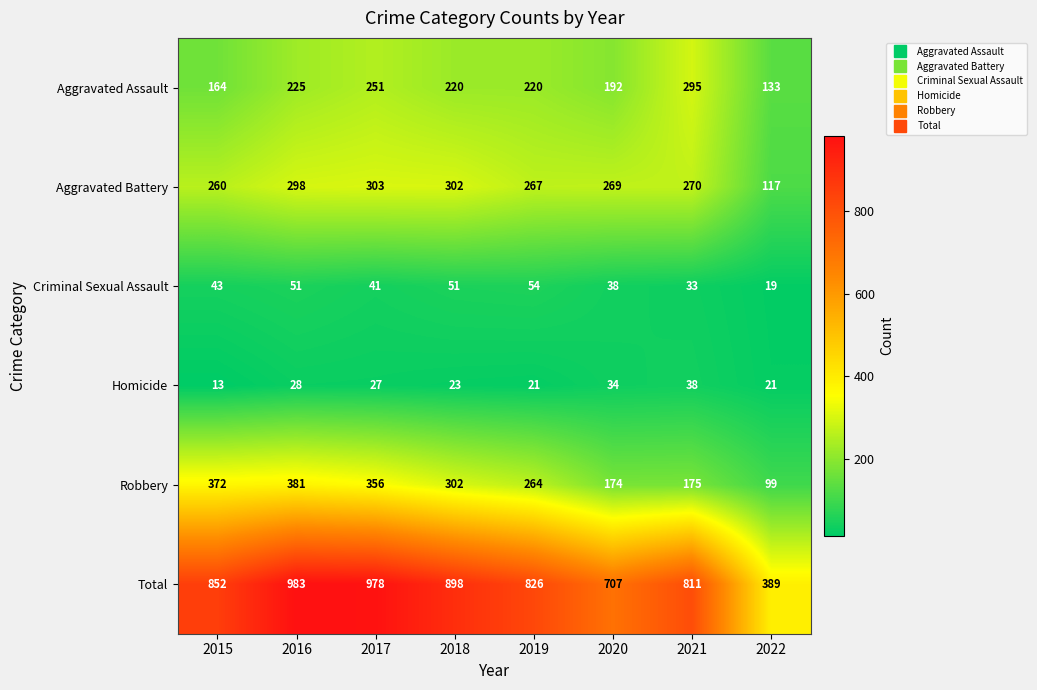

What is the difference between the maximum and second lowest values in the Total series?

276